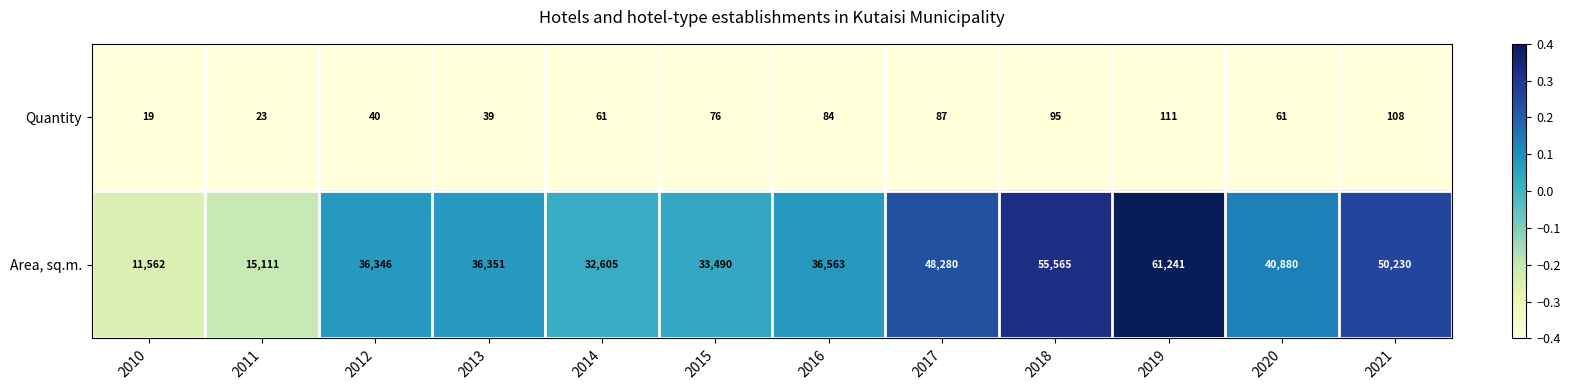

Reading left to right, what are all the values shown in this chart?

Quantity: 2010=19	2011=23	2012=40	2013=39	2014=61	2015=76	2016=84	2017=87	2018=95	2019=111	2020=61	2021=108
Area, sq.m.: 2010=11562	2011=15111	2012=36346	2013=36351	2014=32605	2015=33490	2016=36563	2017=48280	2018=55565	2019=61241	2020=40880	2021=50230